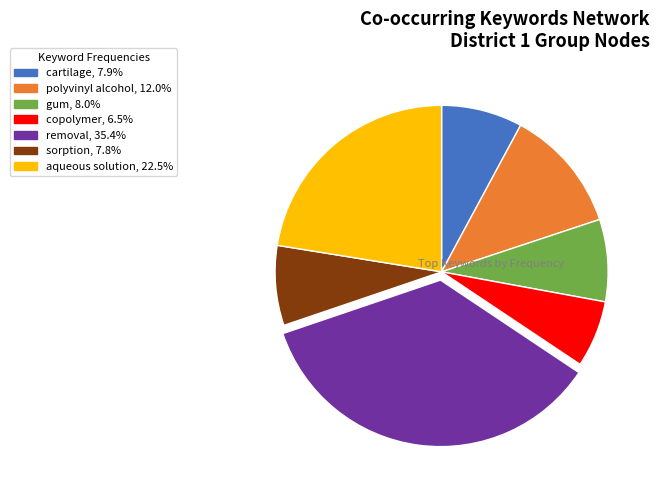

Does copolymer account for over 50% of the chart?

No